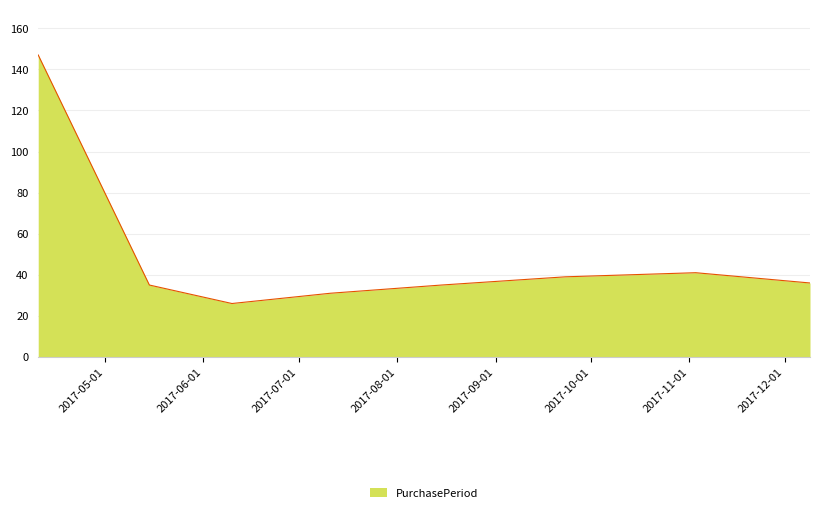

What is the difference between the maximum and minimum values?

121